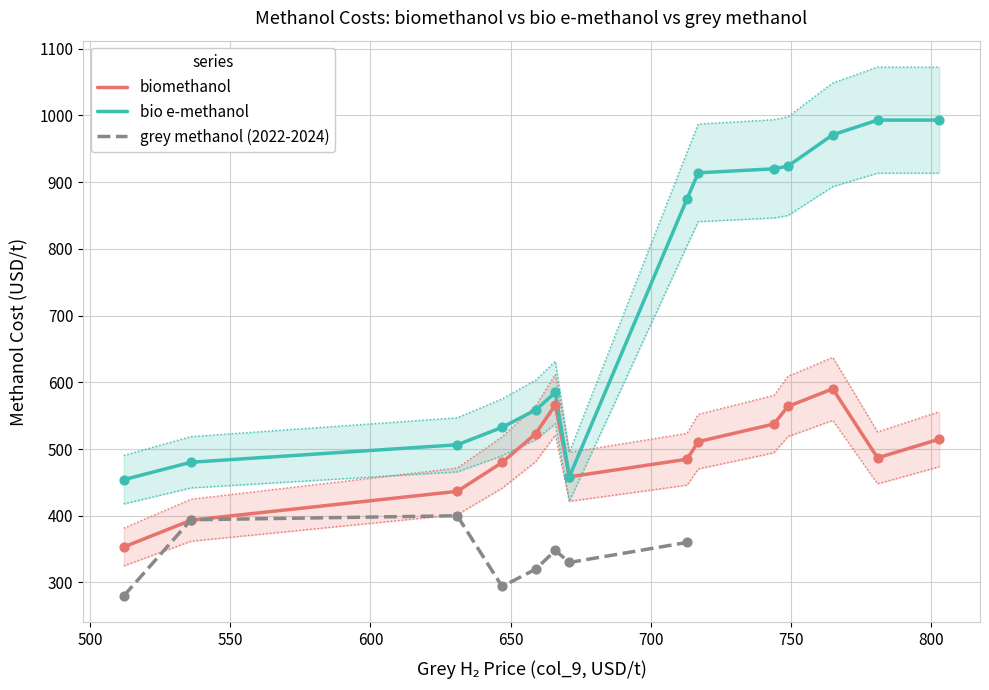

What are all the series names shown in the legend?

biomethanol, bio_e-methanol, grey_methanol_2022_2024